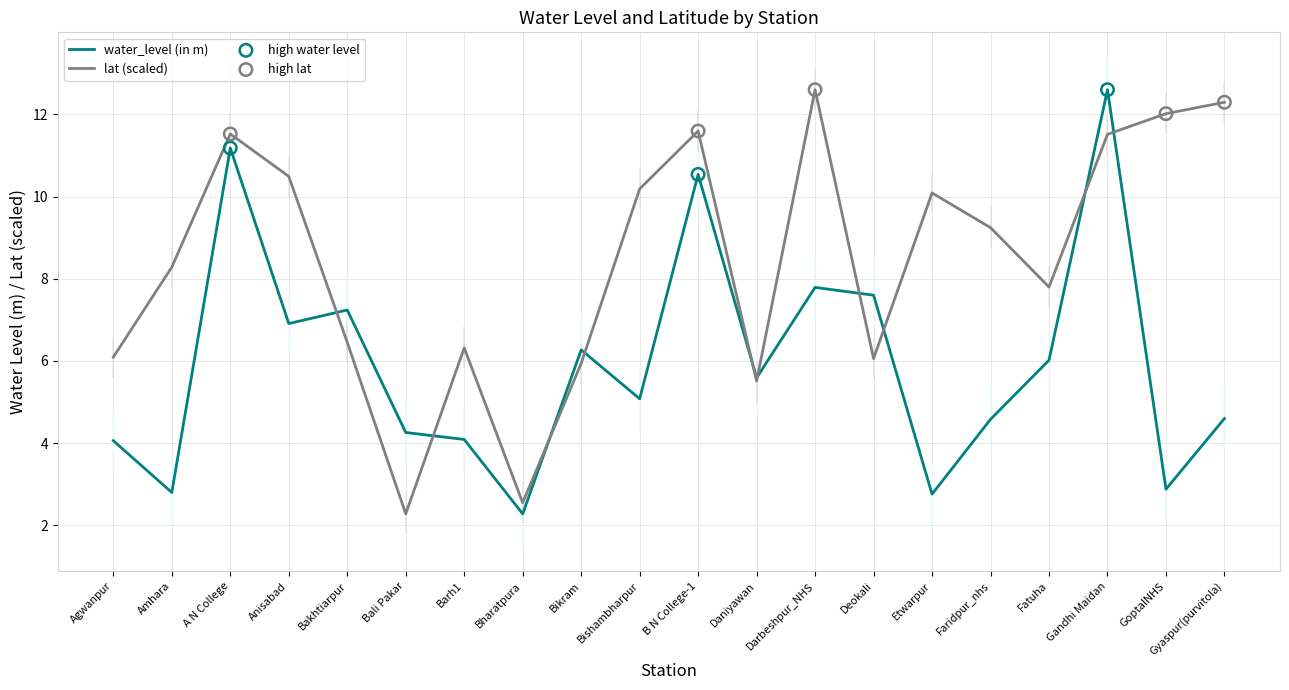

Which series has the widest spread of Y values?

water_level (in m)